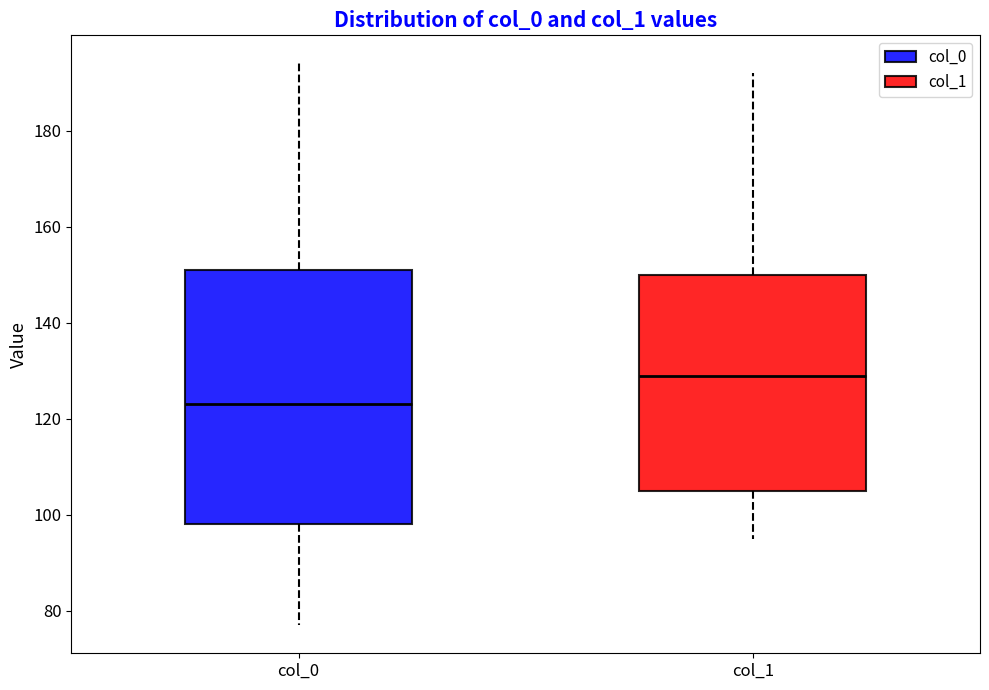

Where does the median line of the box for col_1 sit on the y-axis? The values are not printed on the chart, so give them approximately, as read against the axis.

130